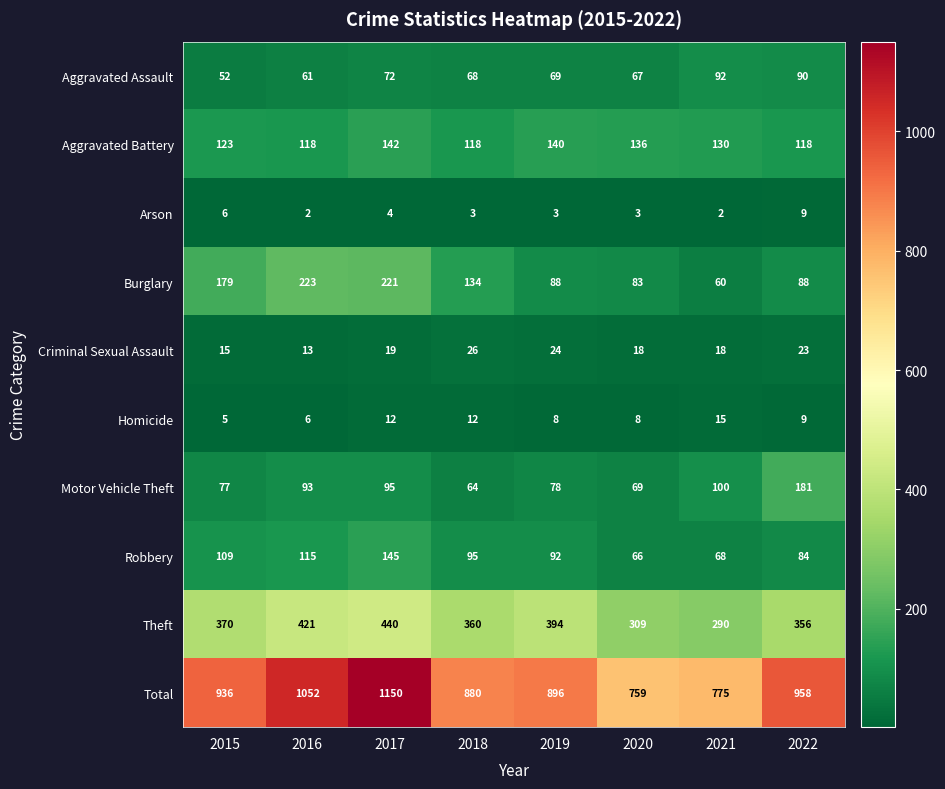

The value of Arson at 2021 is 1. True or false?

False